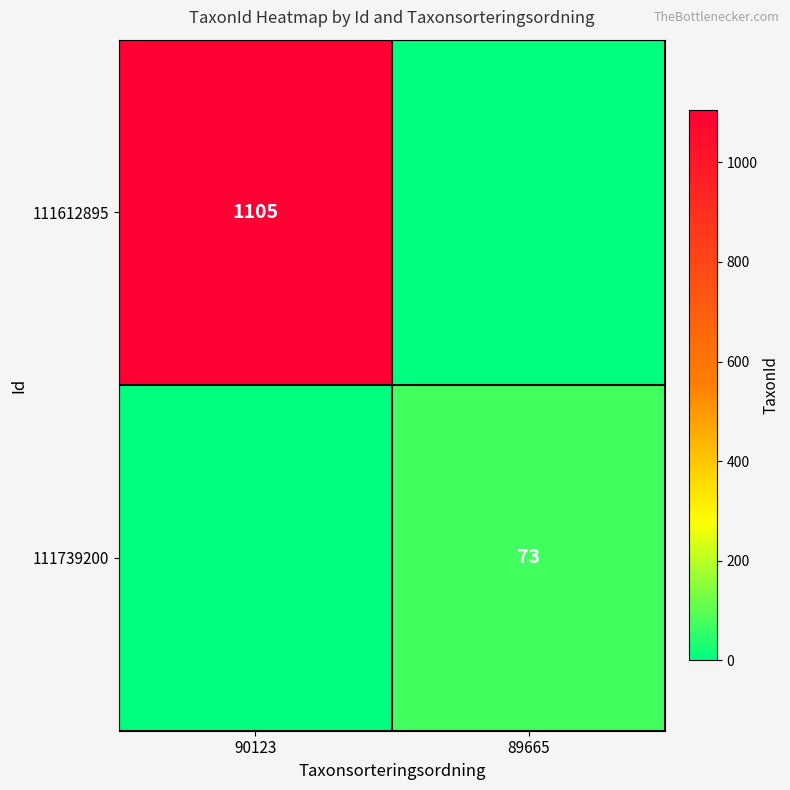

What is the maximum value shown in the chart?

1105